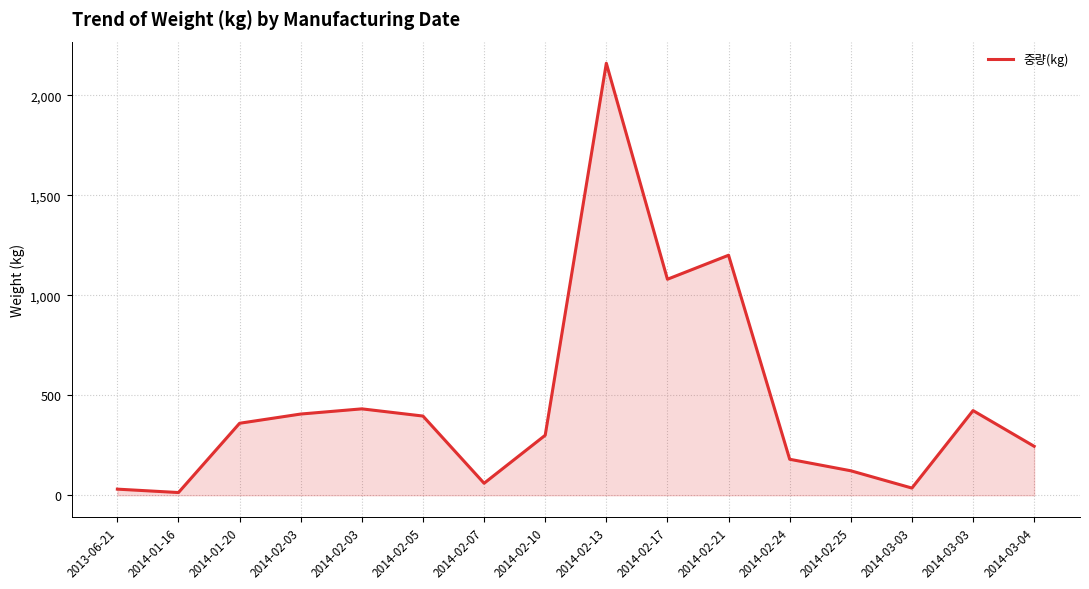

How many lines are shown in the chart?

1